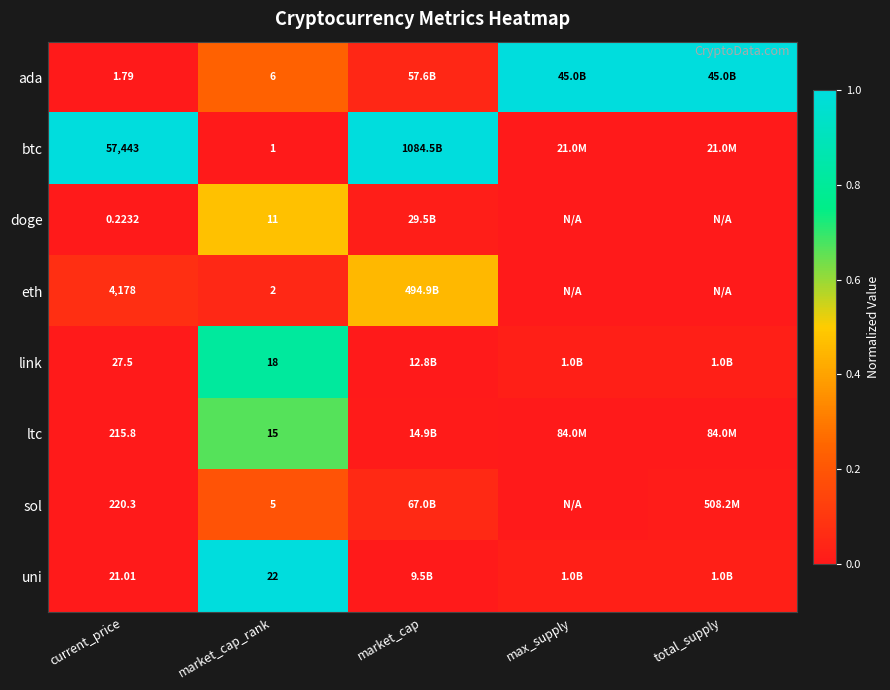

How many distinct data groups are displayed?

8